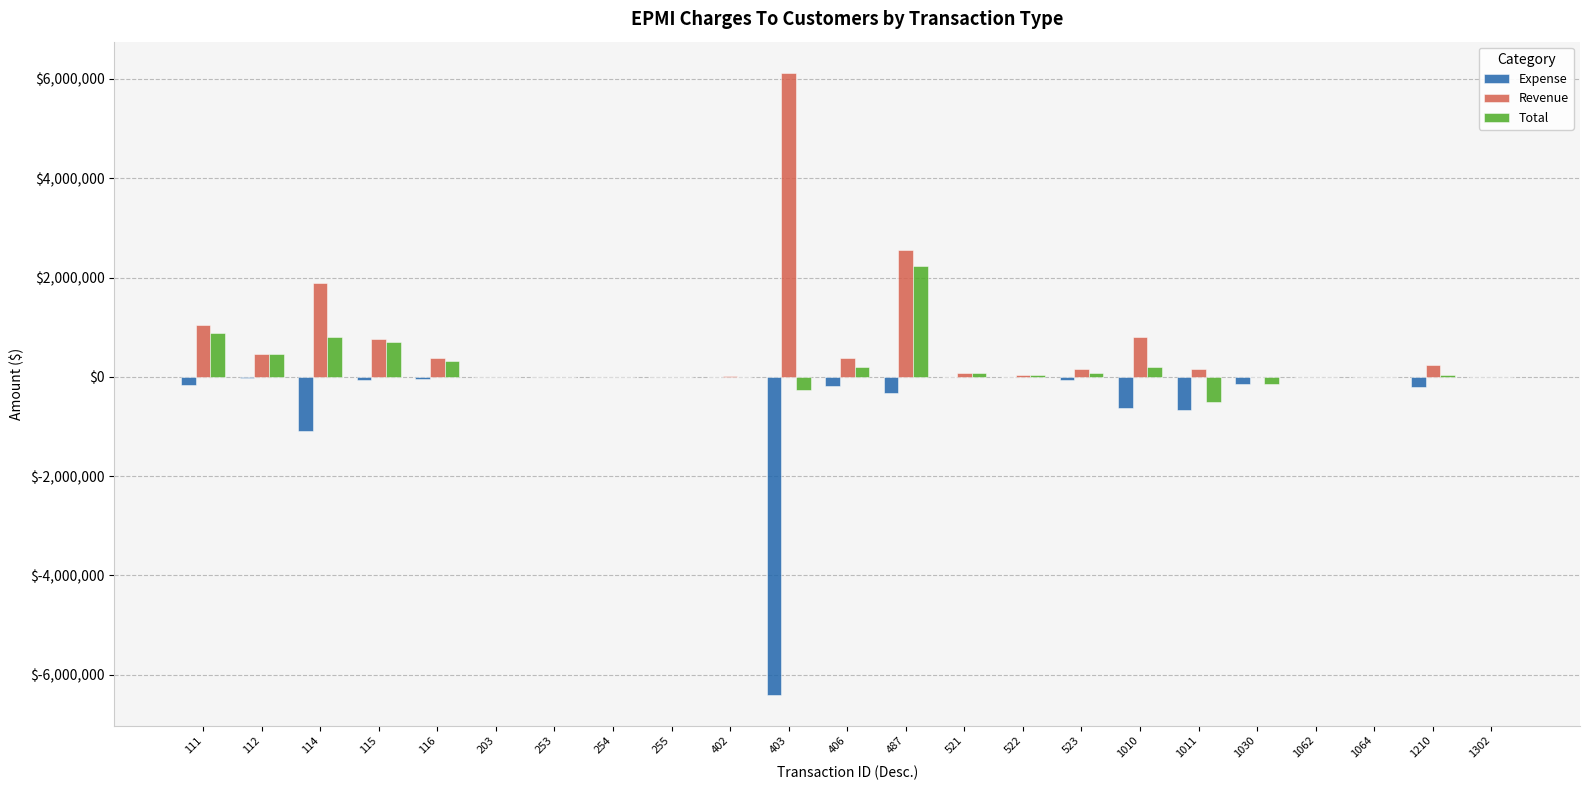

The value of Total at 487 is 833916.2. True or false?

False